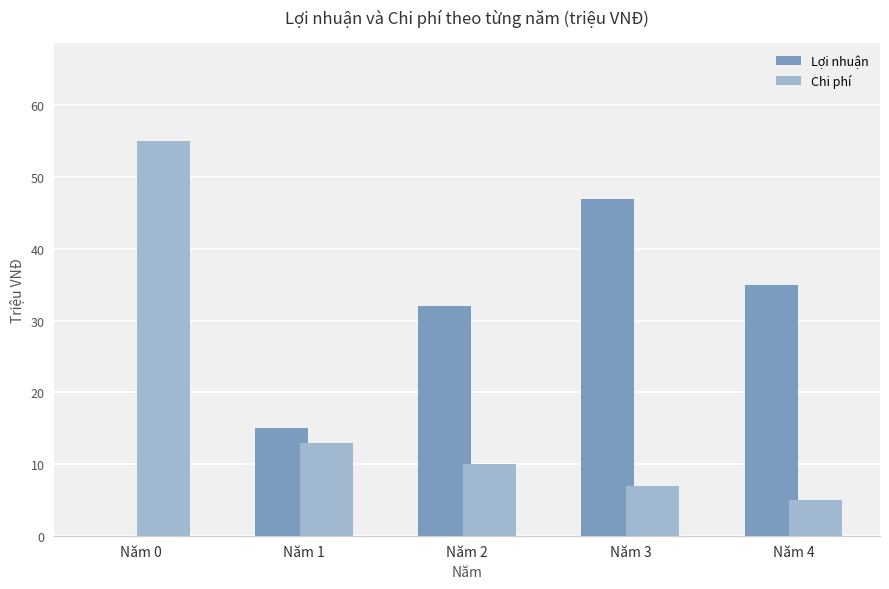

Are the bars grouped side by side (vs. stacked)?

Yes